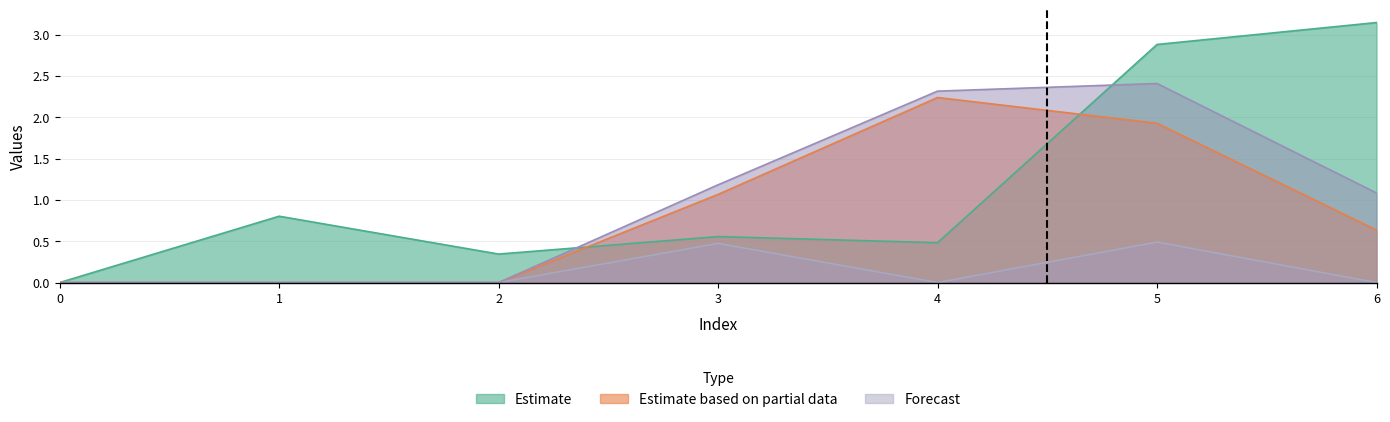

What is the total value across all series at 3?

2.8